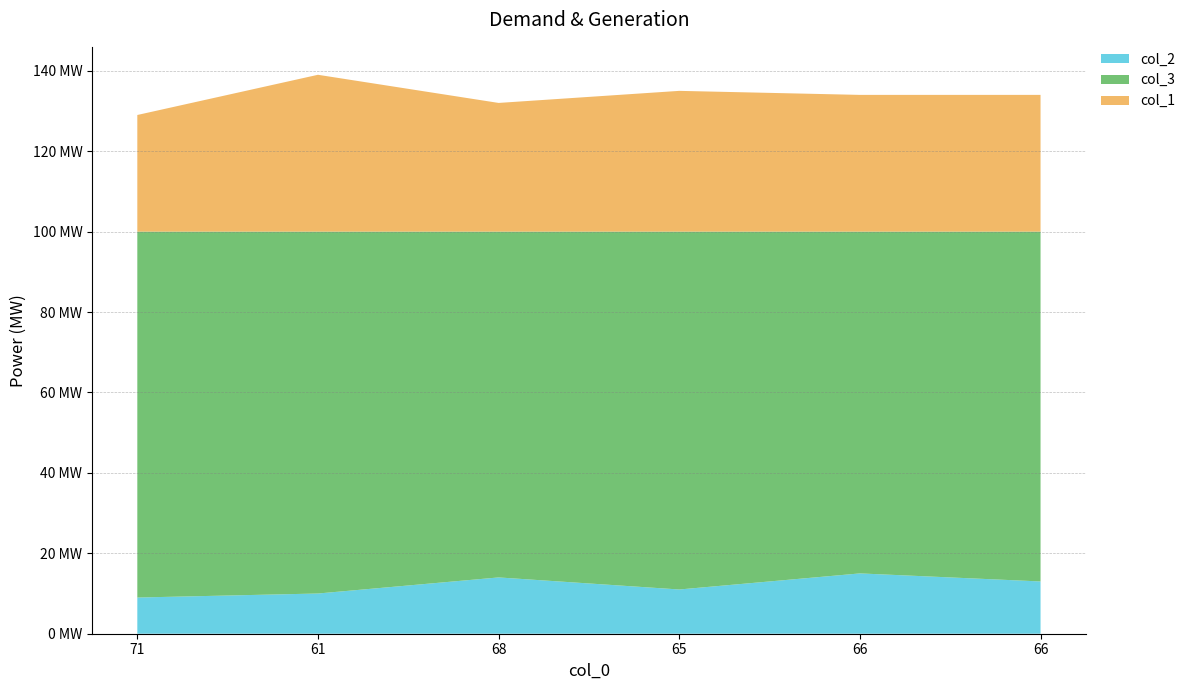

Reading left to right, what are all the values shown in this chart?

col_2: 9	10	14	11	15	13
col_3: 91	90	86	89	85	87
col_1: 29	39	32	35	34	34